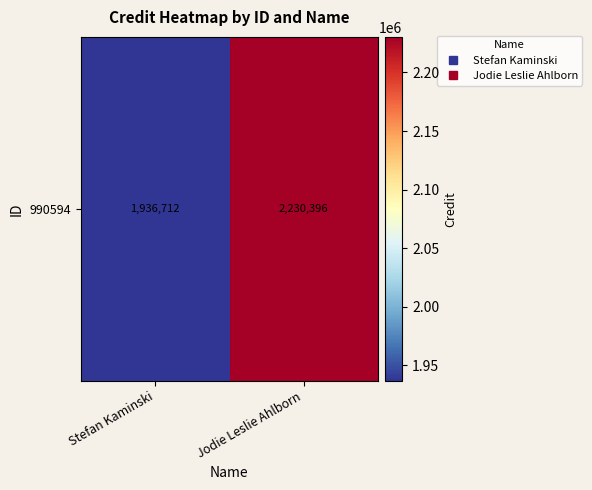

The chart shows a value of 3764272 at Jodie Leslie Ahlborn. True or false?

False